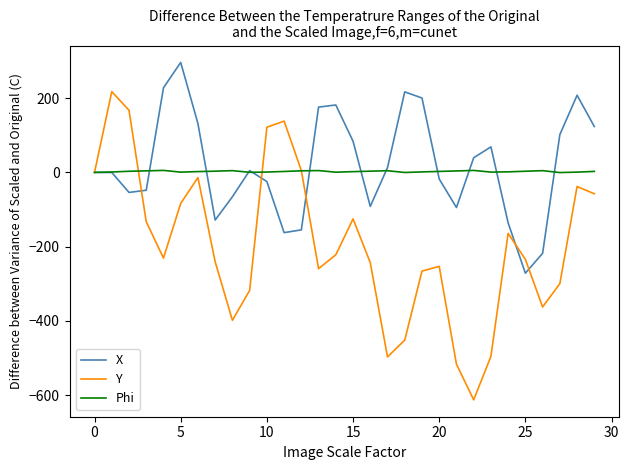

Which series has the widest spread of values?

Y